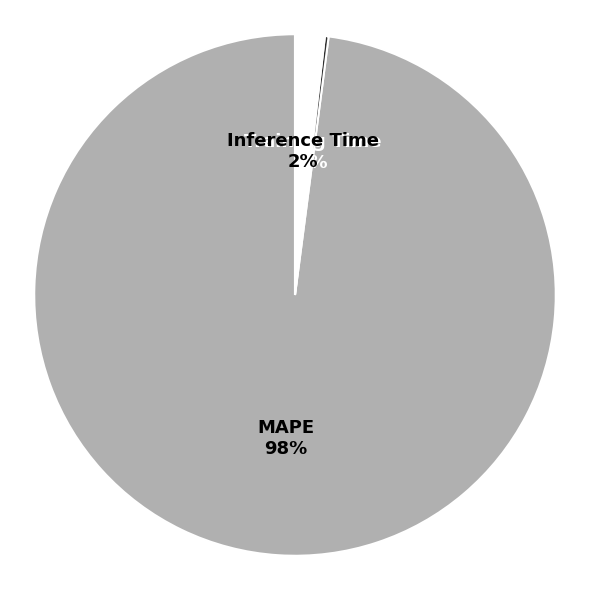

To the nearest percent, what is the difference between the largest and smallest slice percentages?

98%